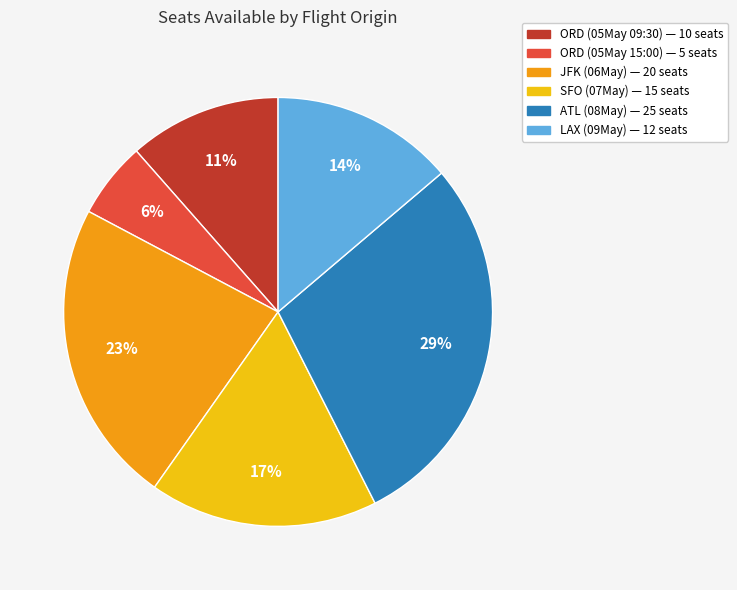

Do JFK (06May) — 20 seats and ORD (05May 15:00) — 5 seats together represent more than half of the pie?

No